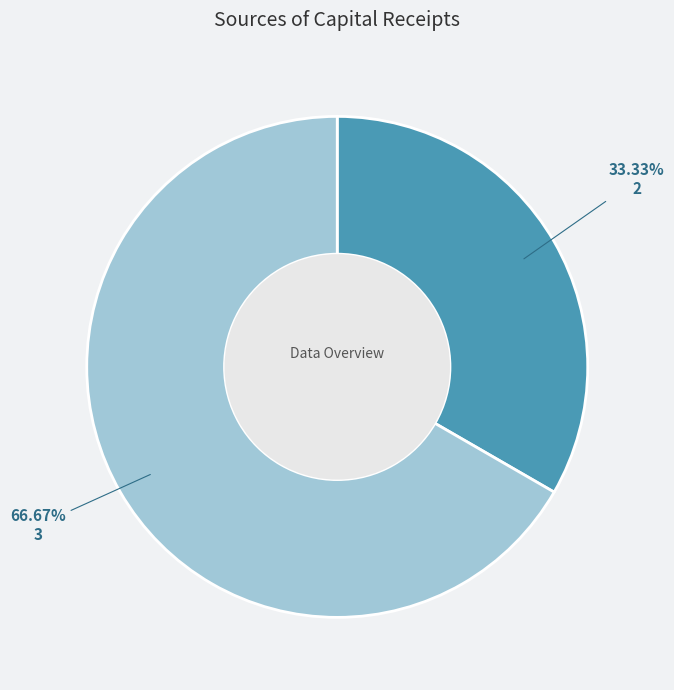

What is the majority slice?

3